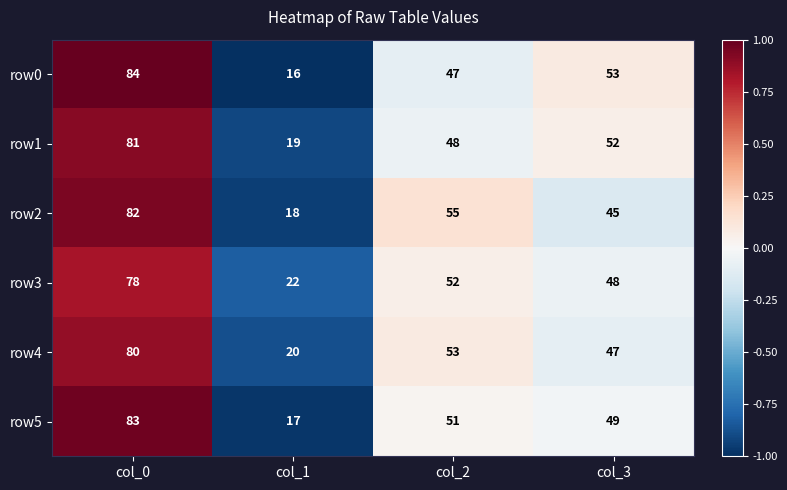

Which series changed the most between col_0 and col_2?

row0